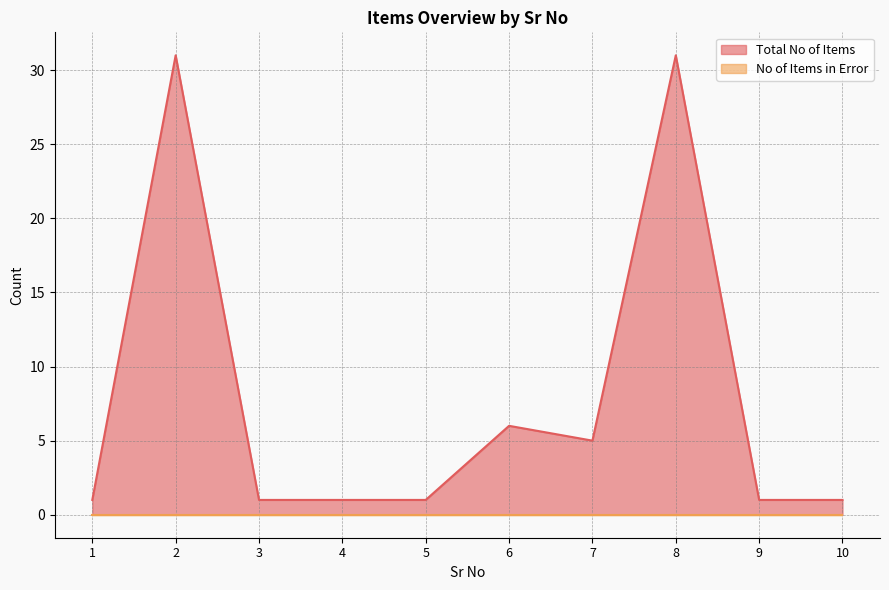

Where is the first local minimum?

7